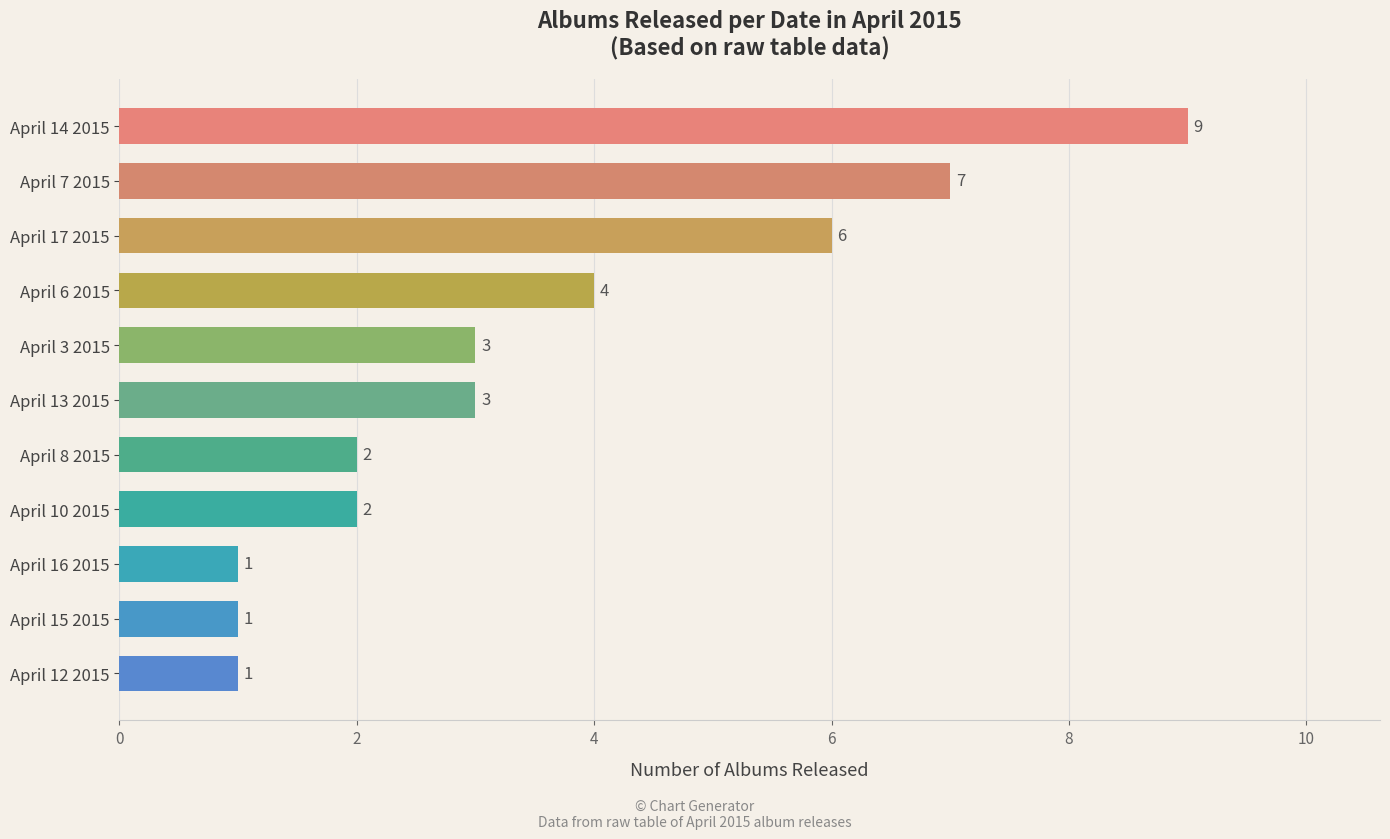

What position from the bottom is April 7 2015?

10